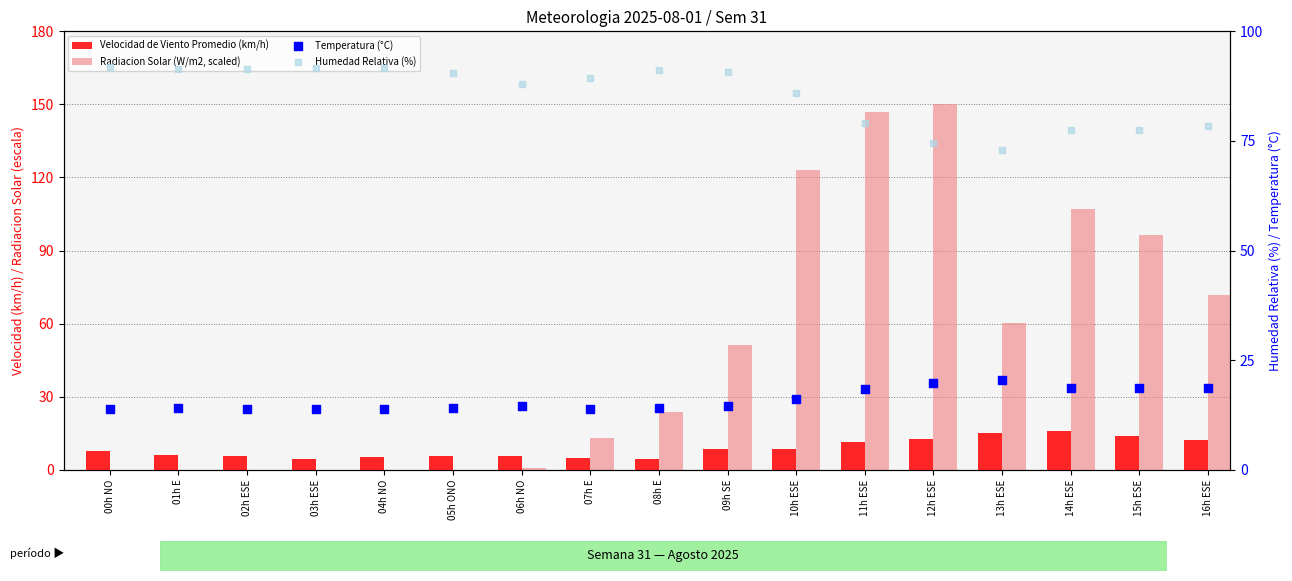

Which series has the largest total across all categories?

Humedad Relativa (%)